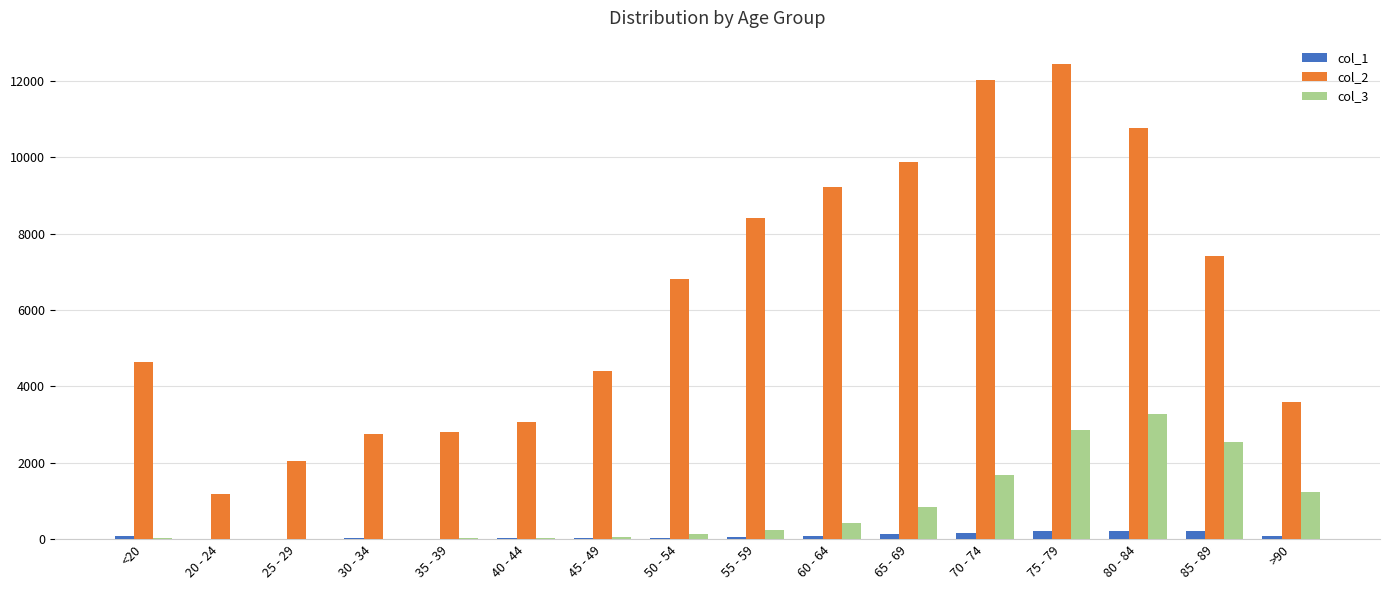

True or false: col_3 has a value of 126 at 50 - 54.

True